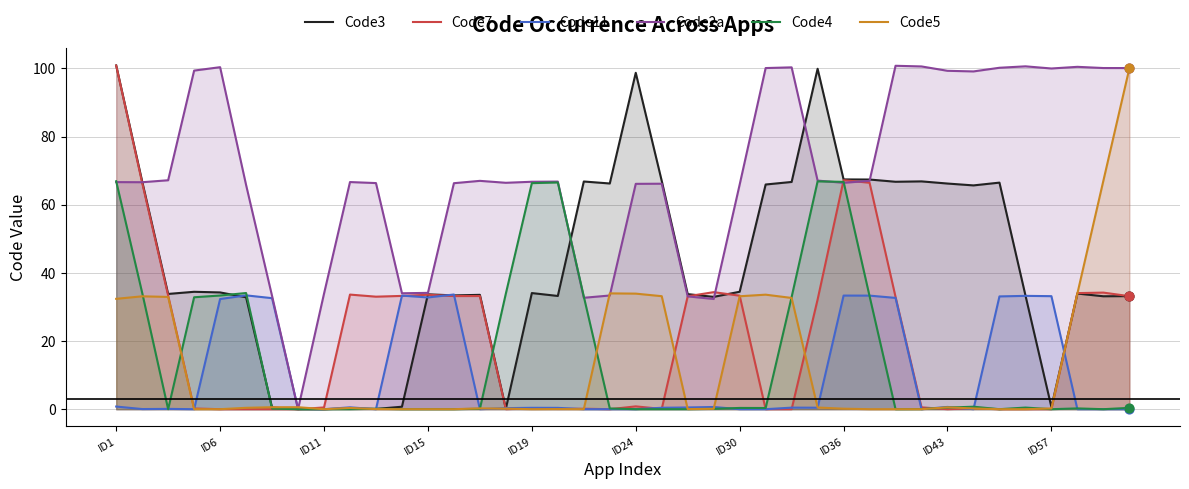

Which series has the largest total across all categories?

Code2a